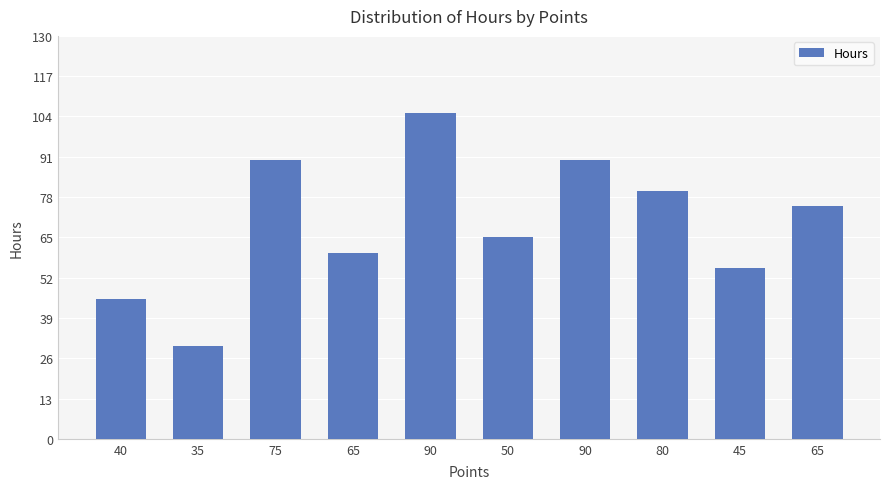

True or false: the data shows 98 at 65.

False